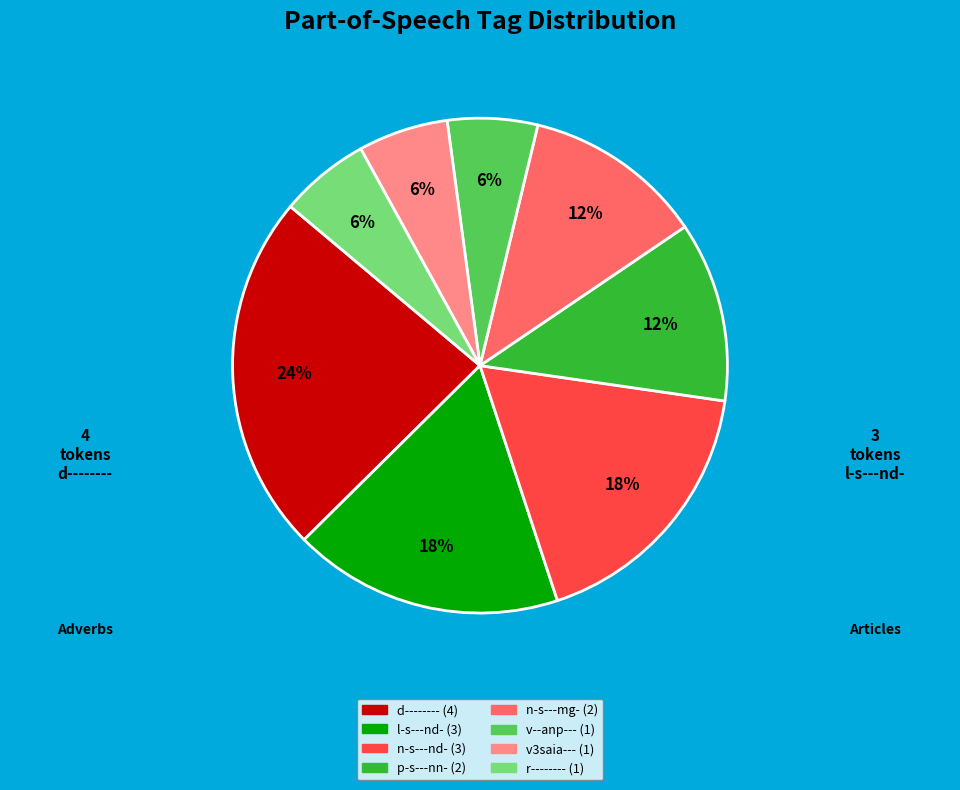

How many slices are in this pie chart?

8